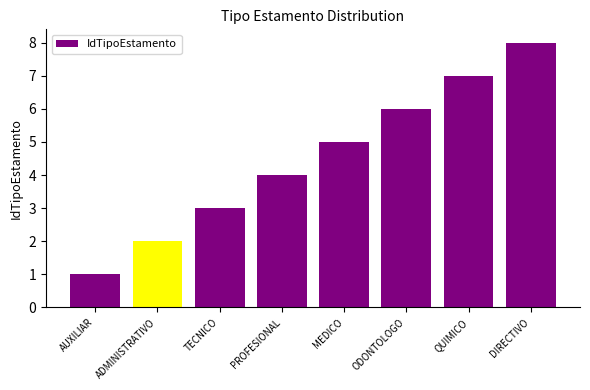

What value does the data have at TECNICO?

3